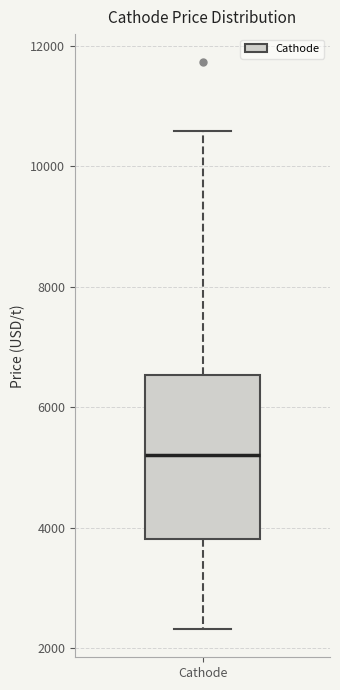

Where is the lower edge of the box for Cathode on the y-axis? The values are not printed on the chart, so give them approximately, as read against the axis.

3800